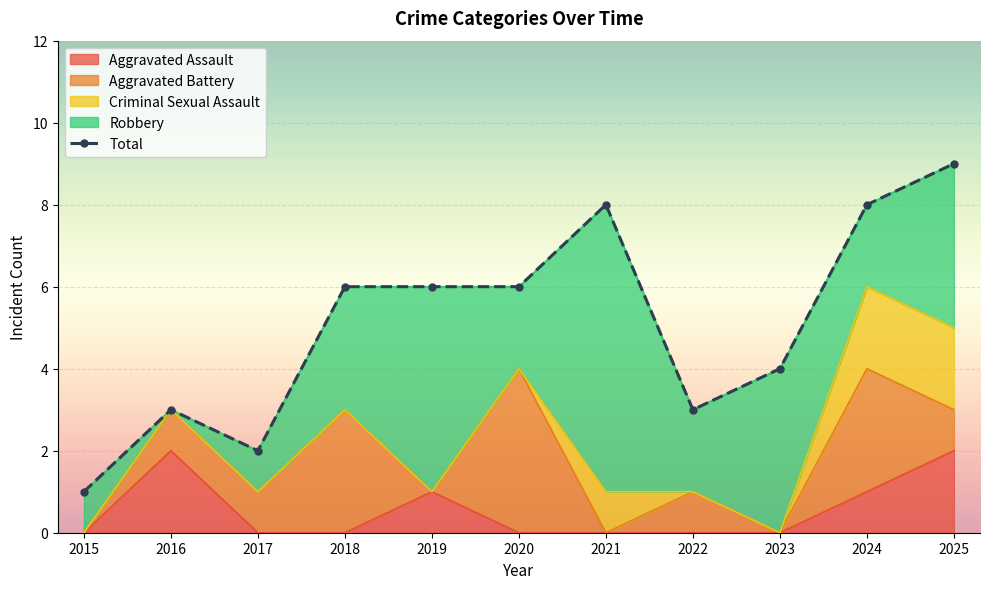

True or false: Total and Aggravated Battery intersect in this chart.

False